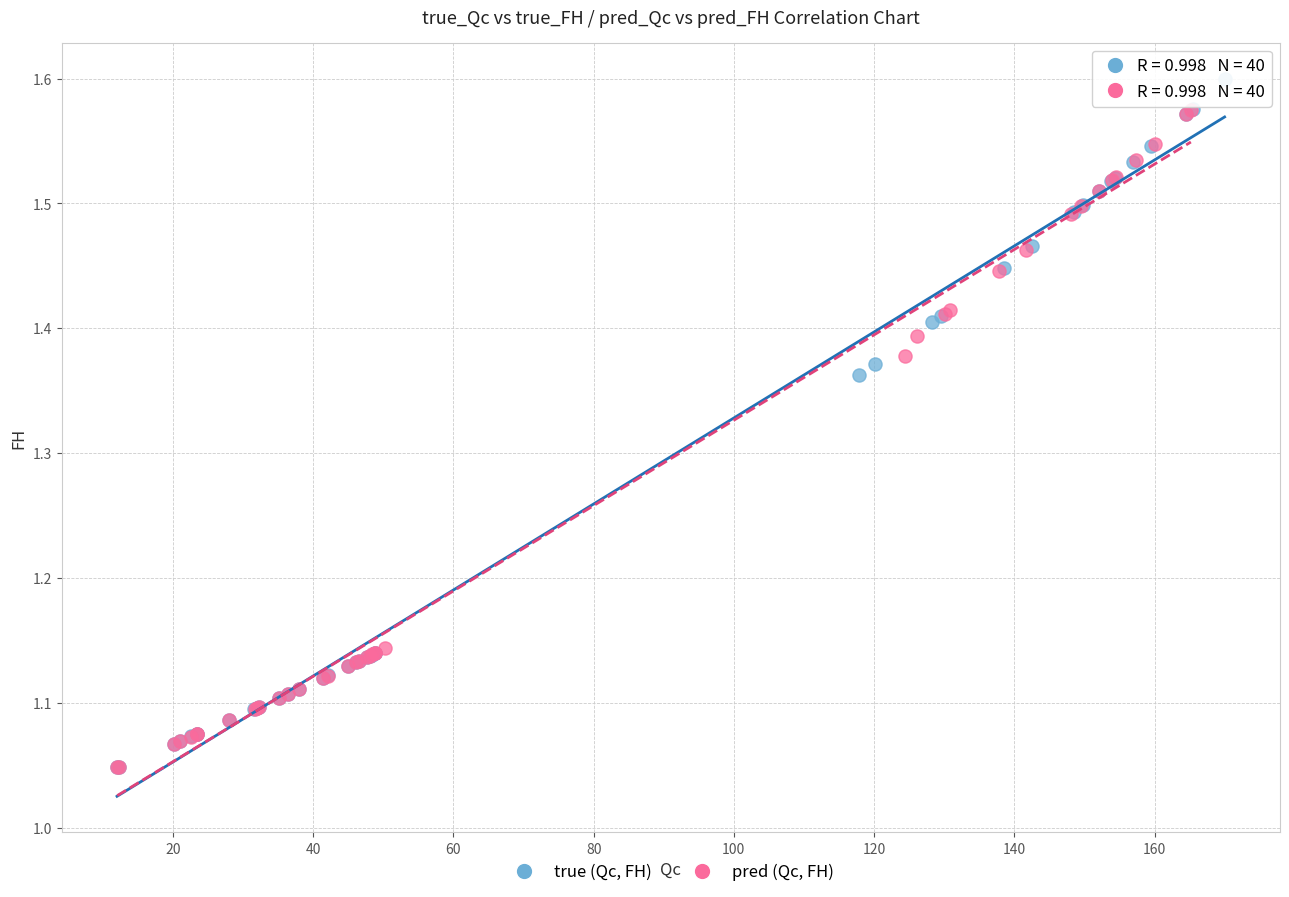

What are all the series names shown in the legend?

true (Qc, FH), pred (Qc, FH)